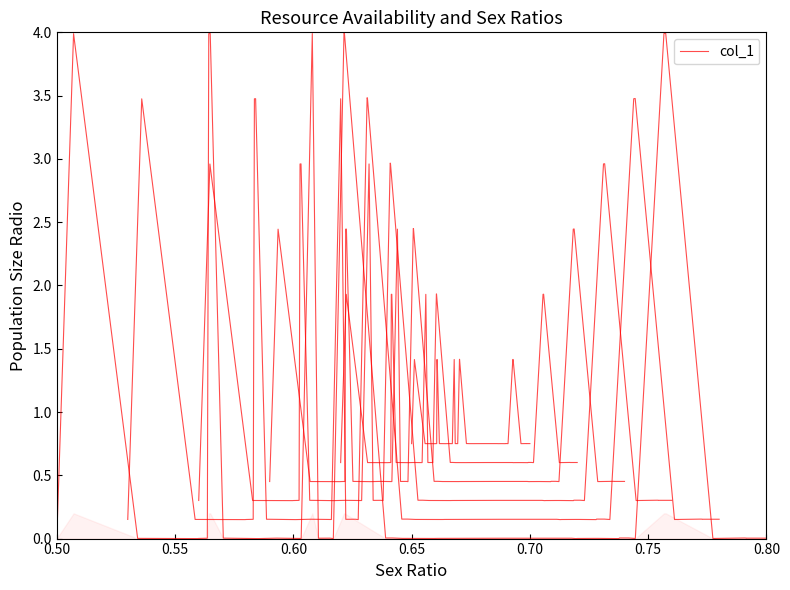

Where is the data nearest to the value 2?

0.55